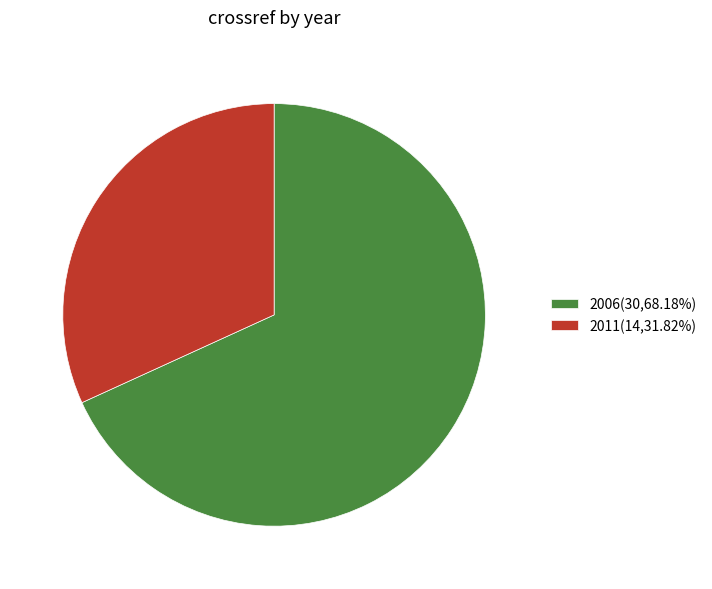

True or false: 2011 accounts for 44% of the total.

False